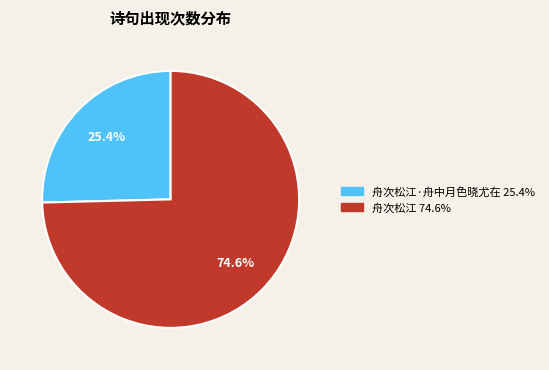

Does any single category account for the majority?

Yes